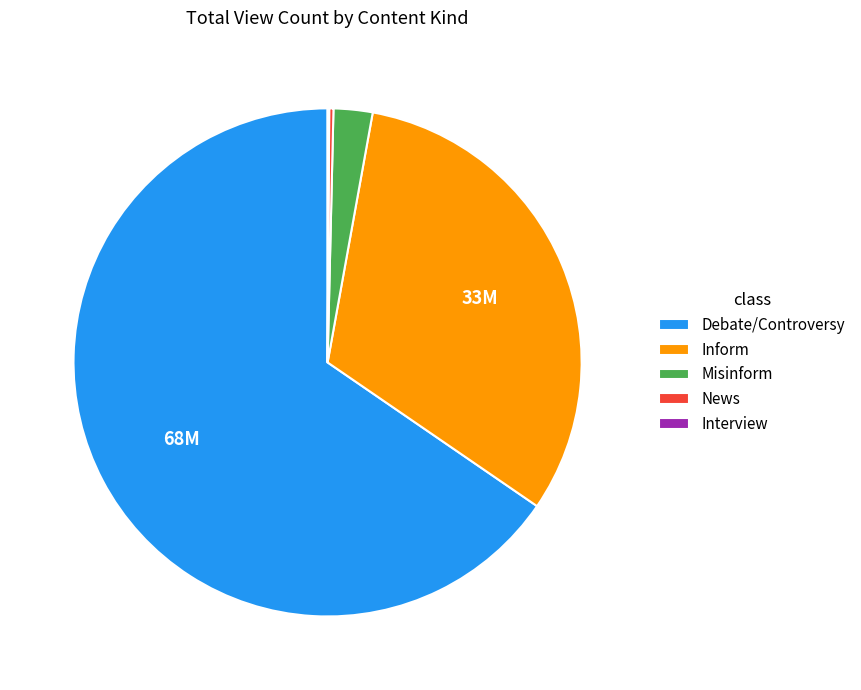

Does Debate/Controversy represent more than half of the total?

Yes